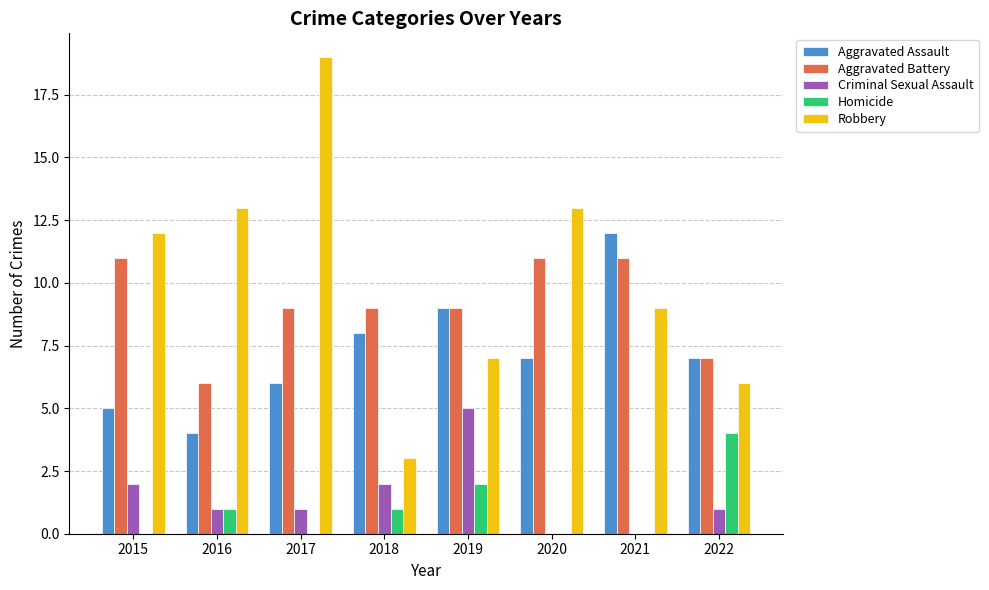

At which label is Aggravated Assault closest to 8?

2018